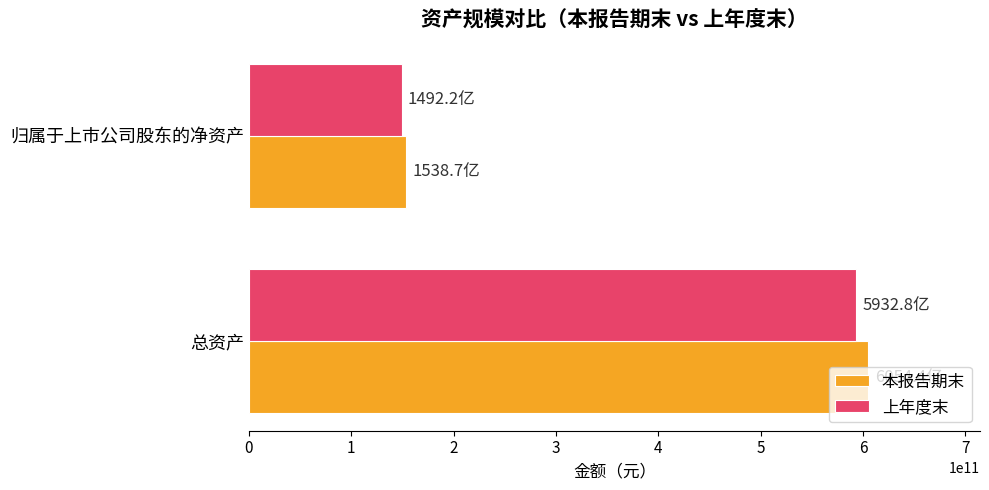

Which category has the lowest value across all series?

归属于上市公司股东的净资产